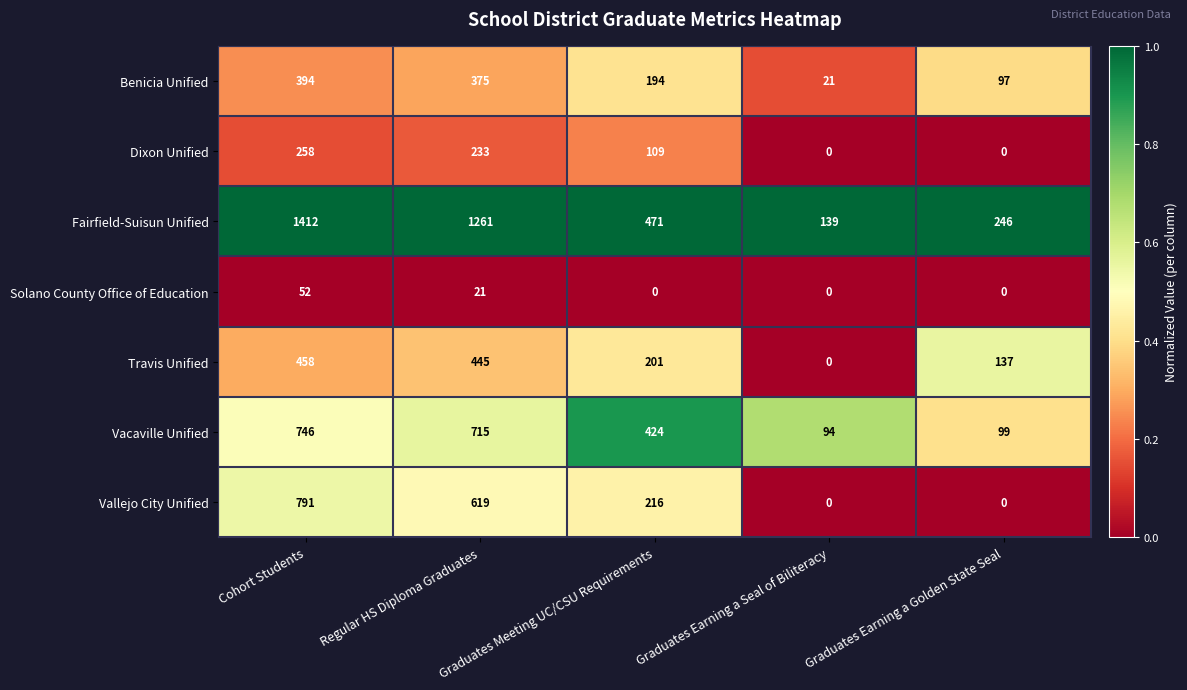

At which category is the sum across all series the highest?

Cohort Students